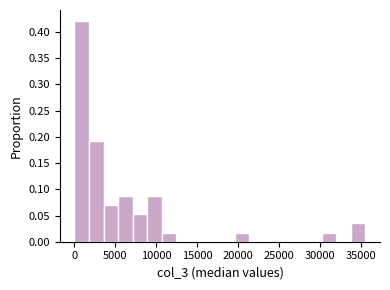

Read against the x-axis, roughly where is the centre of the tallest bar?

1000